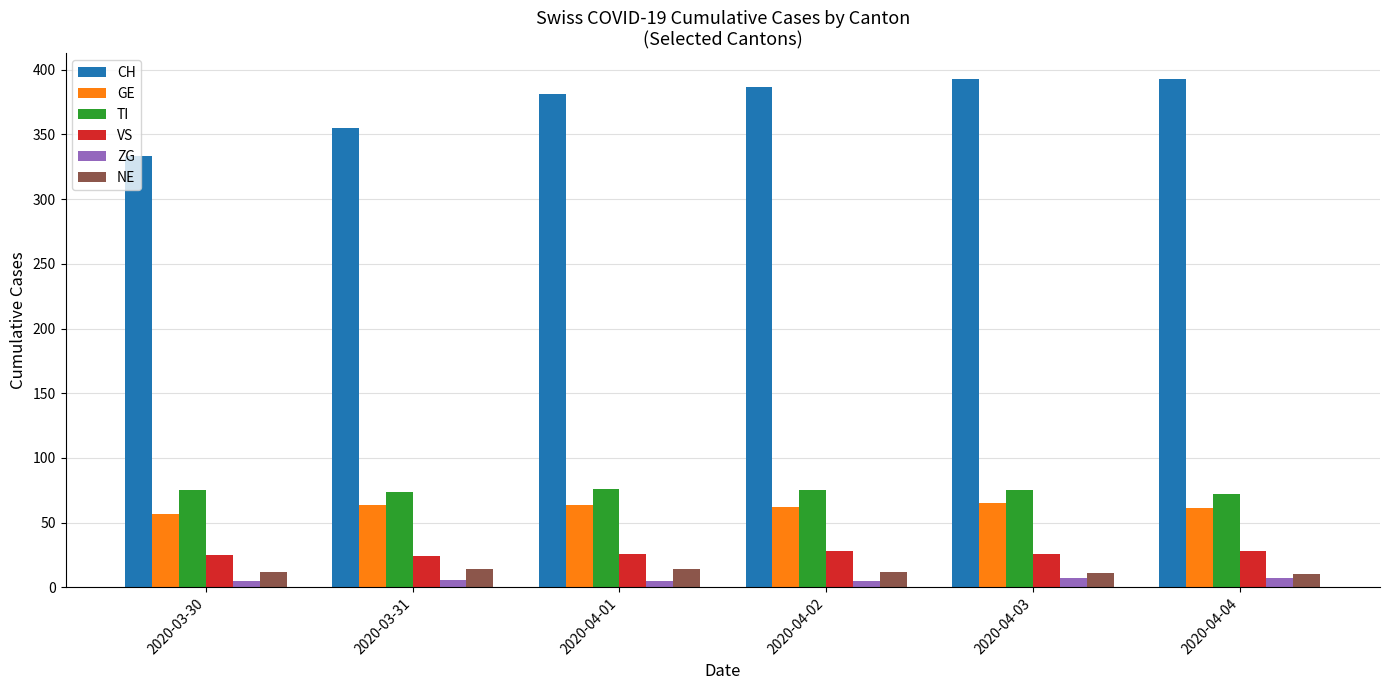

What is the spread (max minus min) of values at 2020-04-03?

386